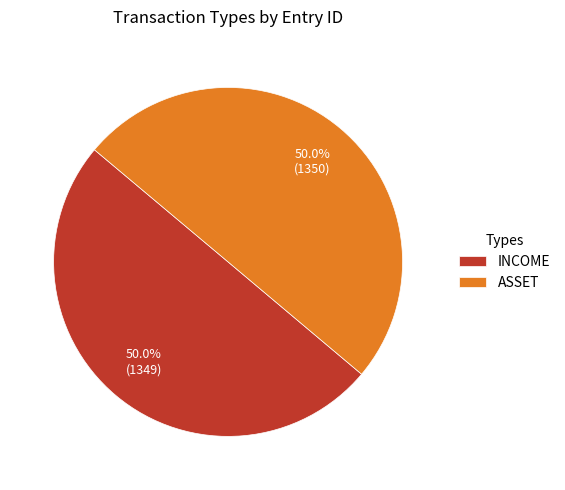

Is it true that INCOME is 44% of the pie?

False